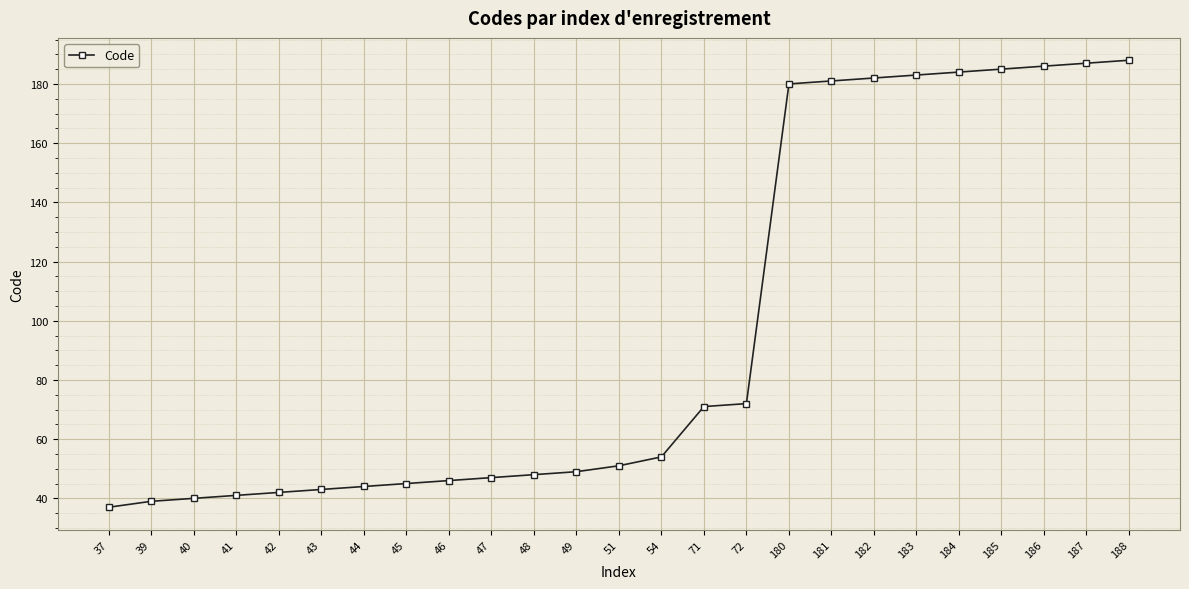

What is the difference between the maximum and minimum values?

151